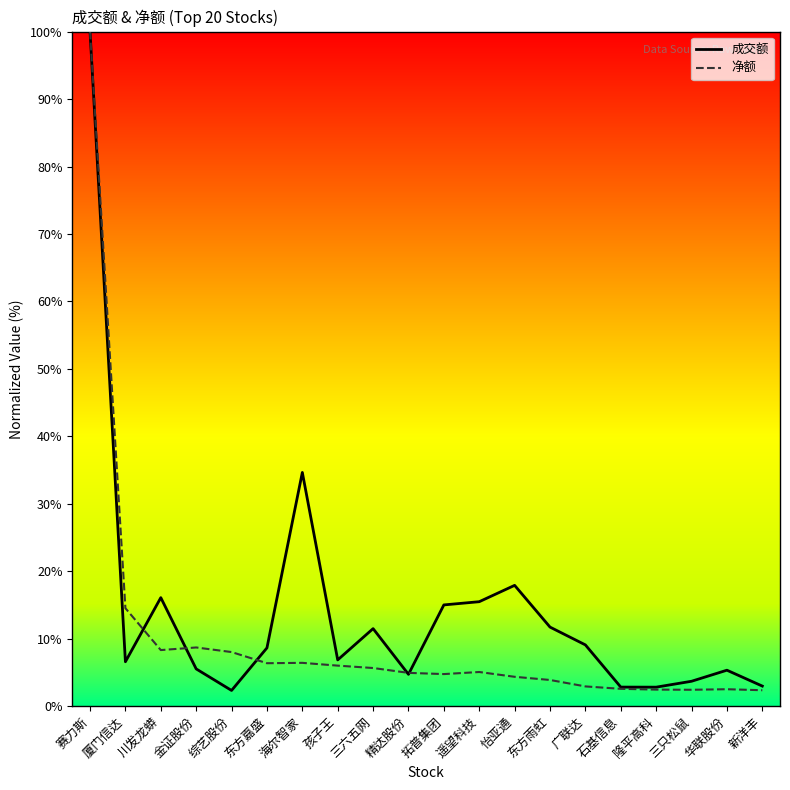

At which label does 成交额 first exceed 8?

赛力斯